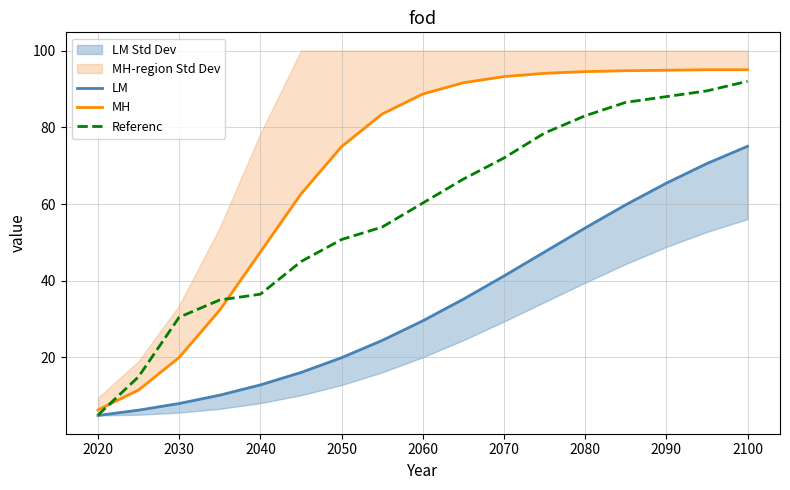

True or false: MH and LM cross at least once.

False